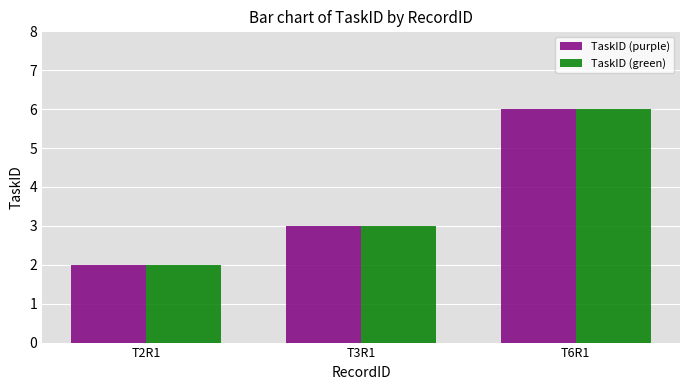

What is the label of the 2nd bar from the left?

T3R1